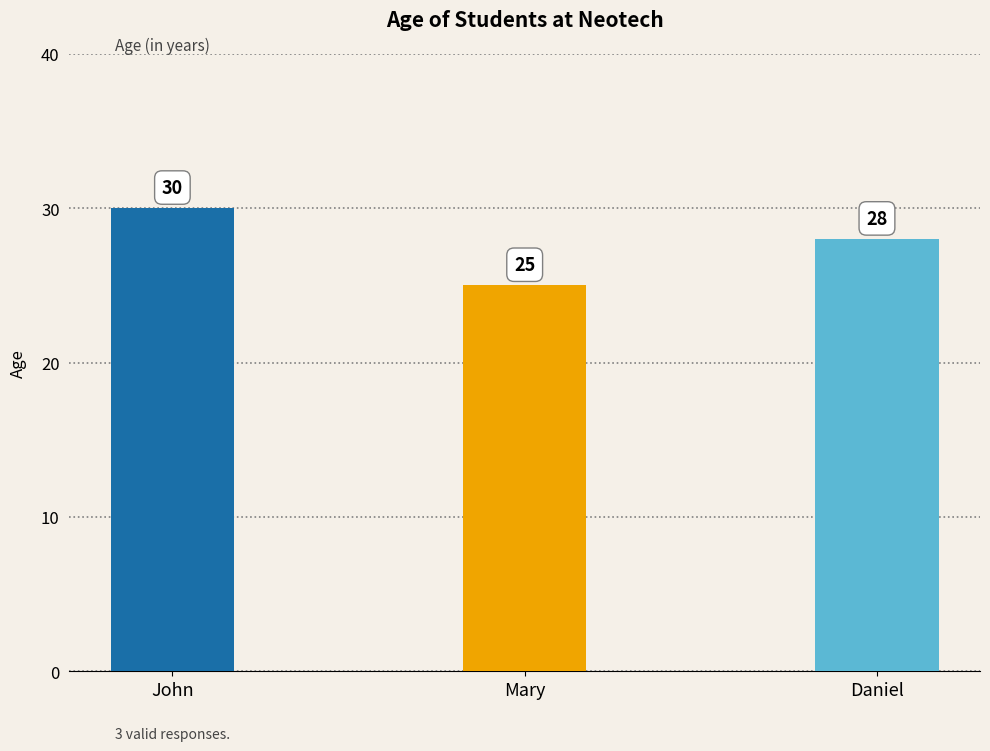

What is the label of the 1st bar from the left?

John